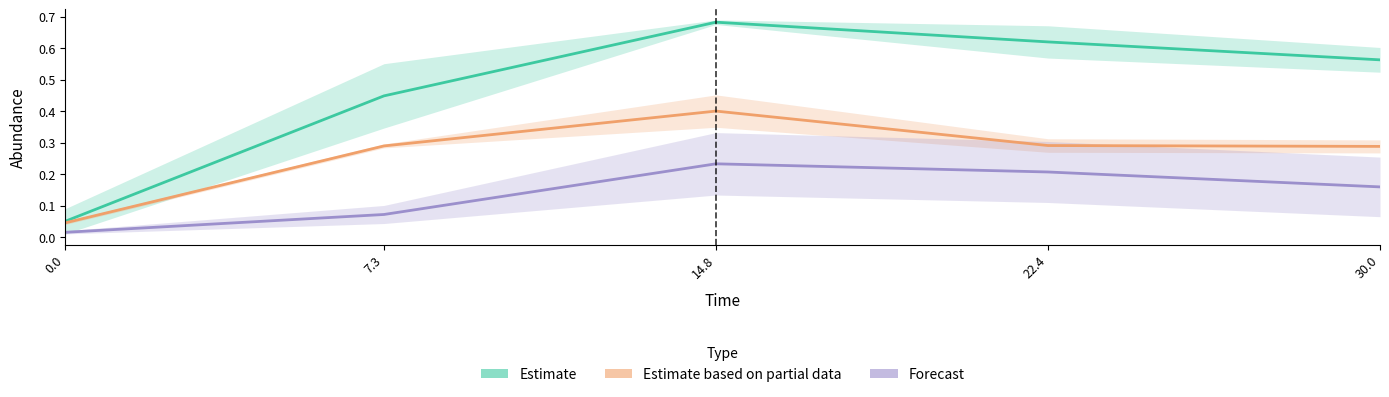

True or false: Forecast has more than 1 interior local peaks.

False